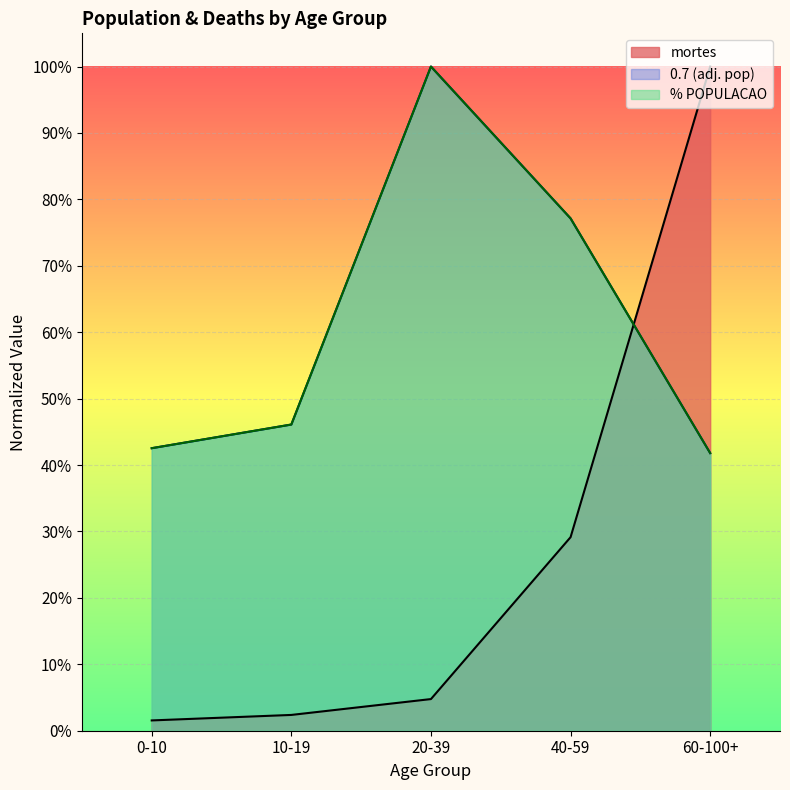

What is the label of the 3rd point from the right?

20-39